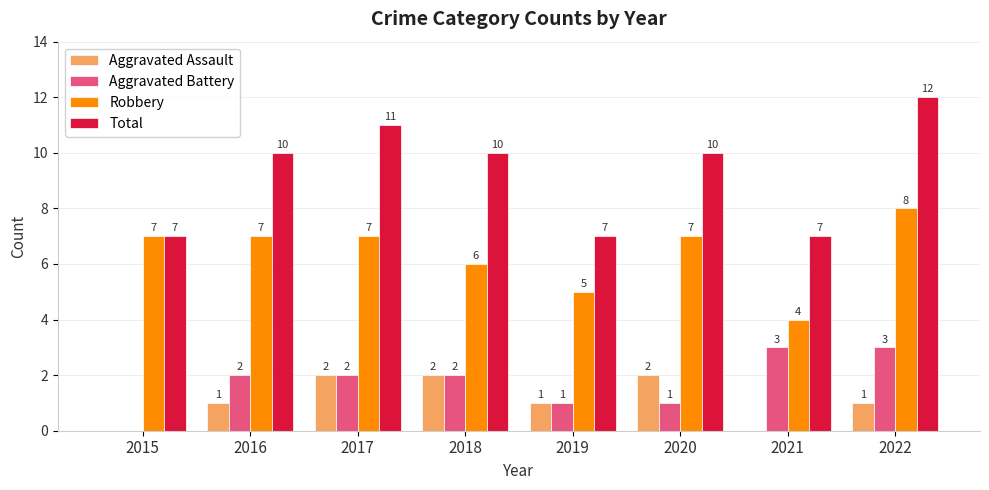

What value does the Total series have at 2020?

10